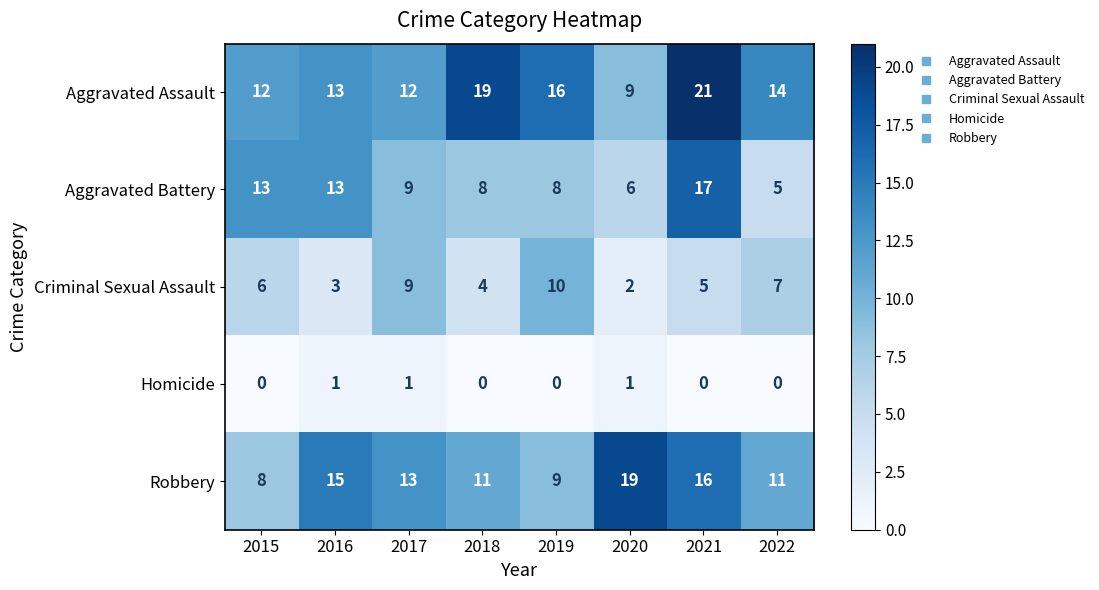

Where is Criminal Sexual Assault nearest to the value 6?

2015